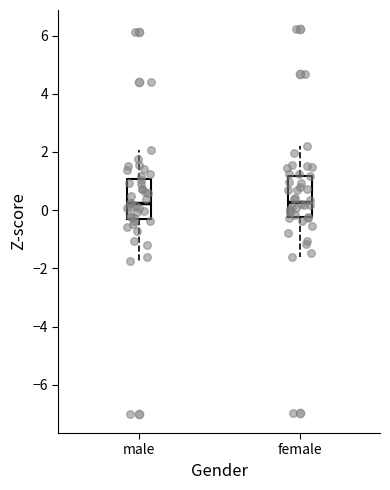

Where is the upper edge of the box for female on the y-axis? The values are not printed on the chart, so give them approximately, as read against the axis.

1.2